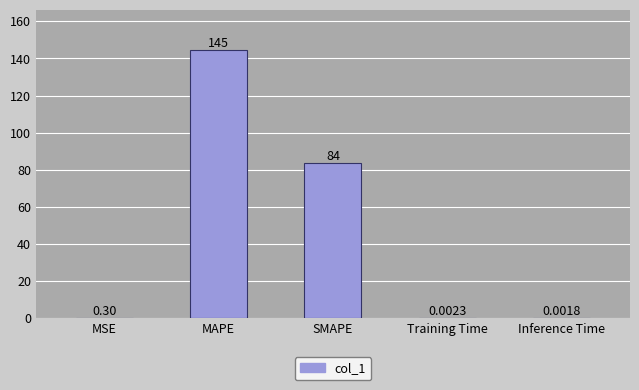

What is the sum of the values at MSE and MAPE?

144.8